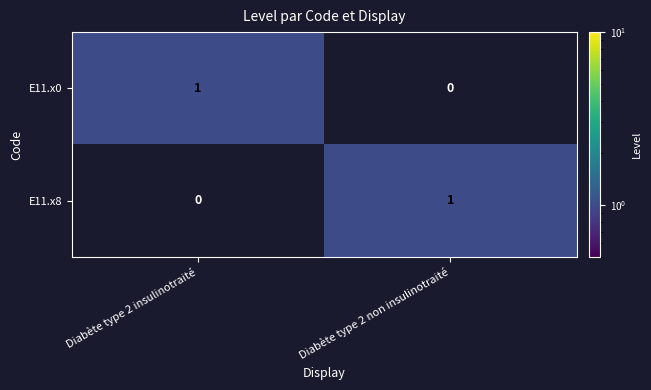

List the labels in order of E11.x8 value, largest first.

Diabète type 2 non insulinotraité, Diabète type 2 insulinotraité